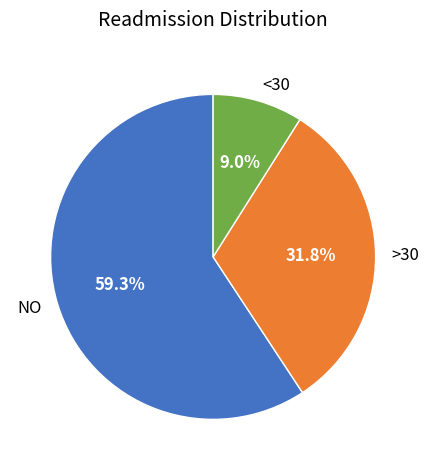

The >30 slice represents 19% of the pie. True or false?

False